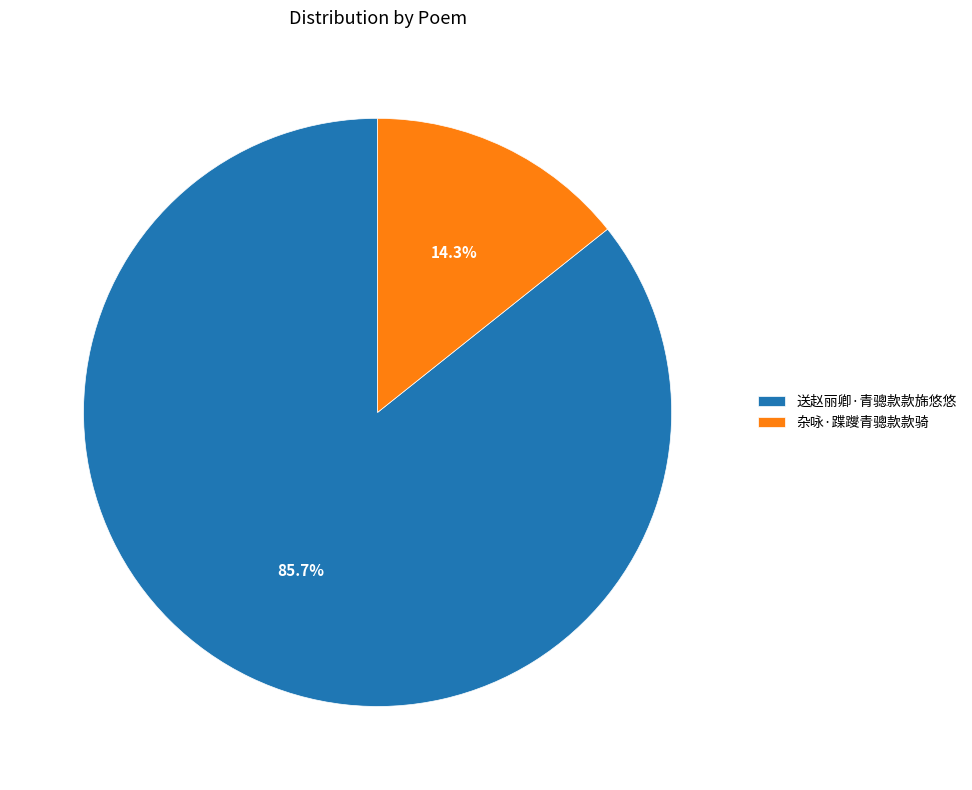

What is the largest slice in the pie chart?

送赵丽卿·青骢款款旆悠悠